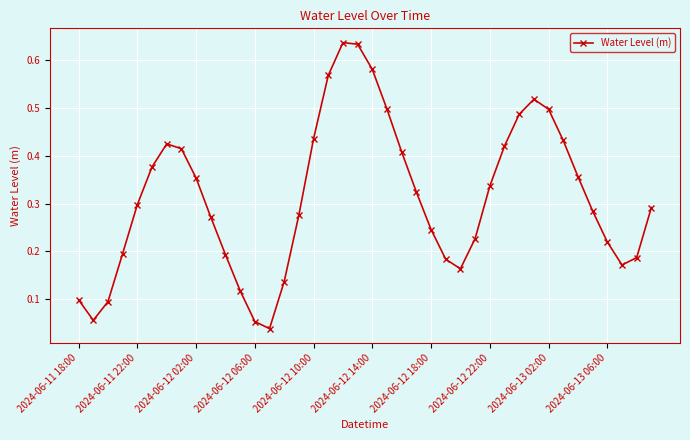

What is the sum of all values?

12.5